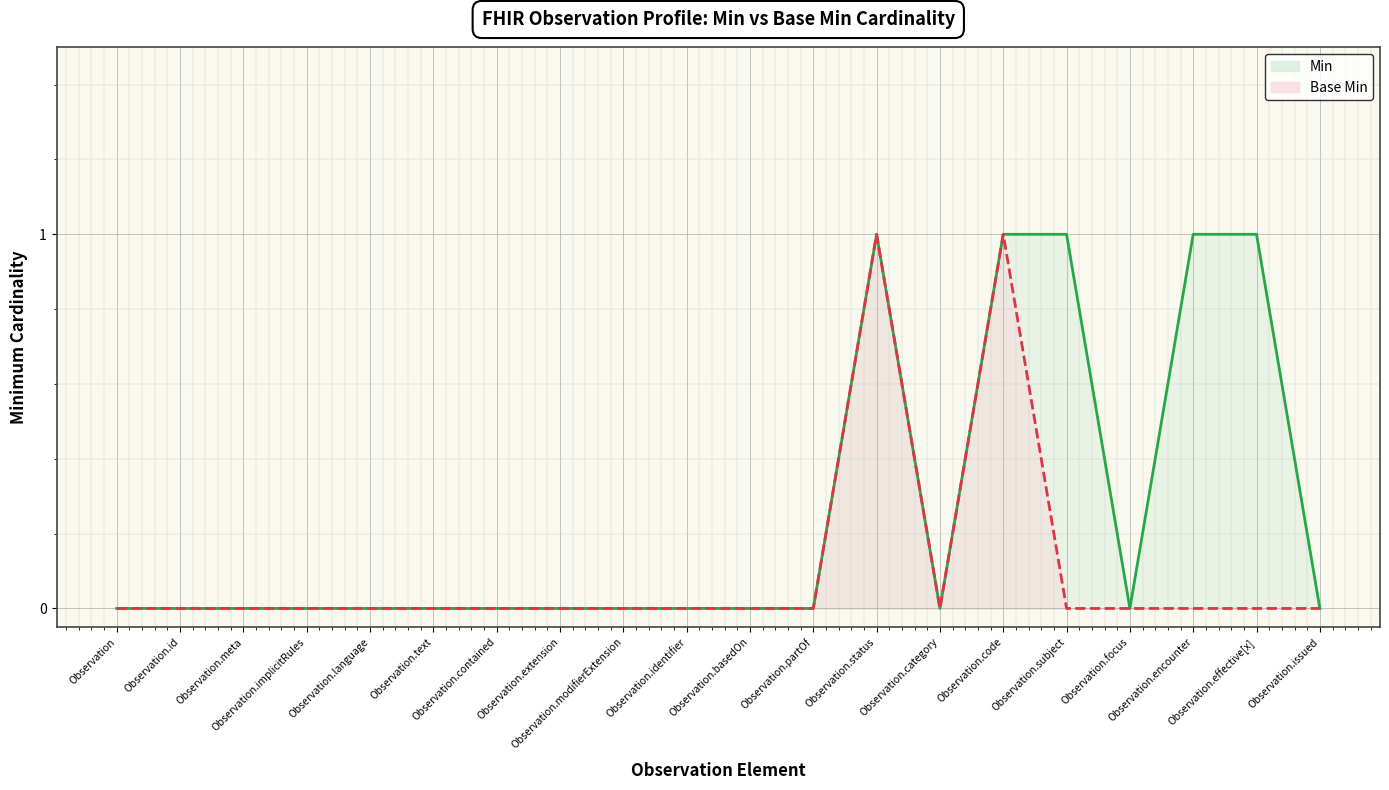

True or false: Min has more than 0 interior local peaks.

True